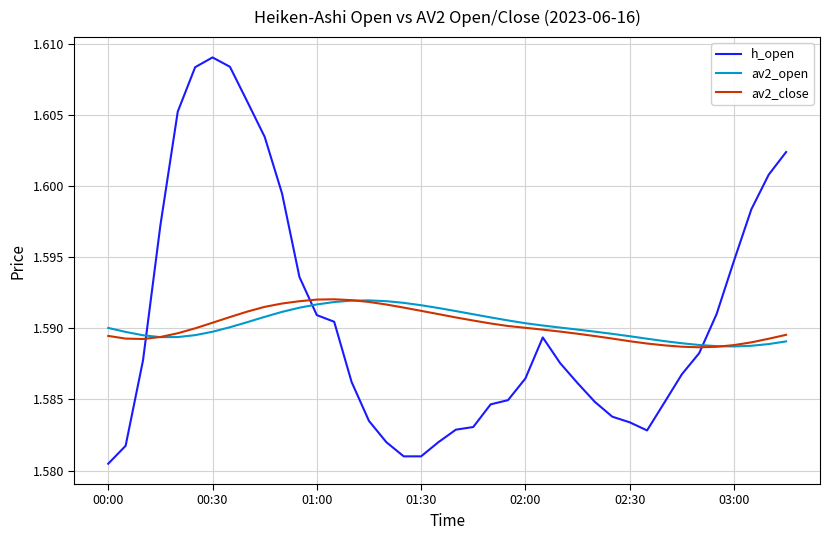

In av2_close, how many points are lower than both neighbors (excluding endpoints)?

2